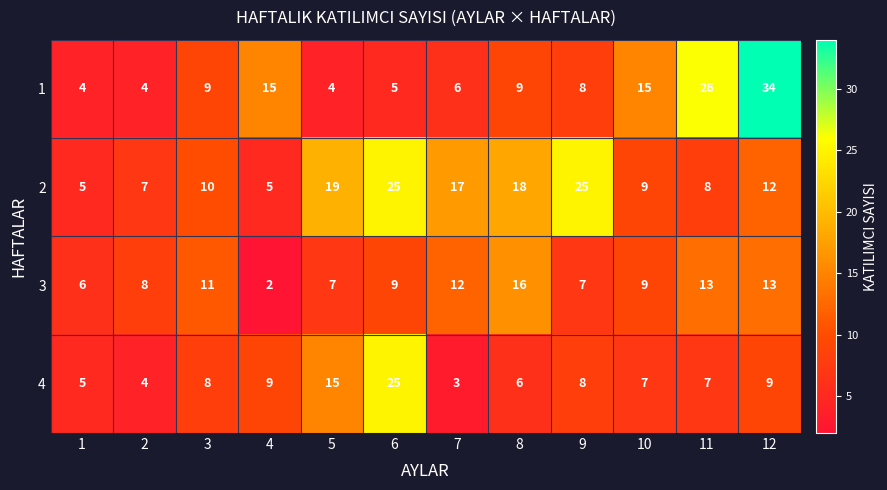

True or false: 2 has a value of 3 at 2.

False